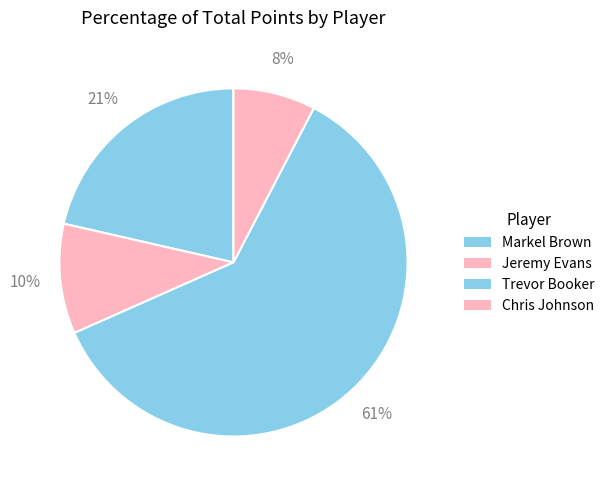

Count the number of slices in the pie.

4